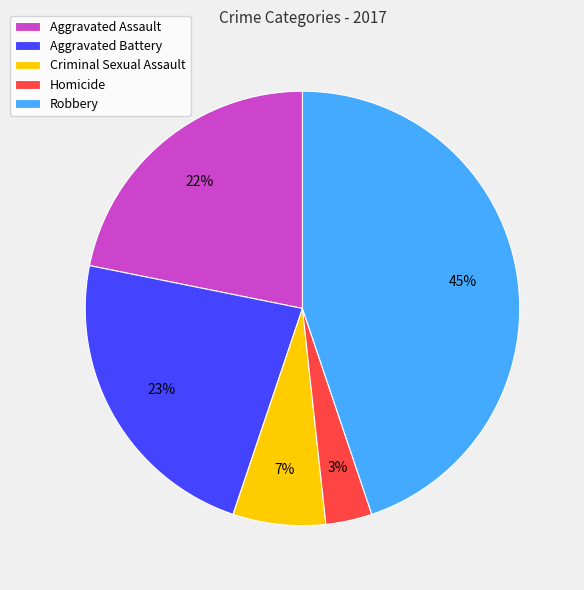

Is the sum of Aggravated Assault and Criminal Sexual Assault greater than half?

No